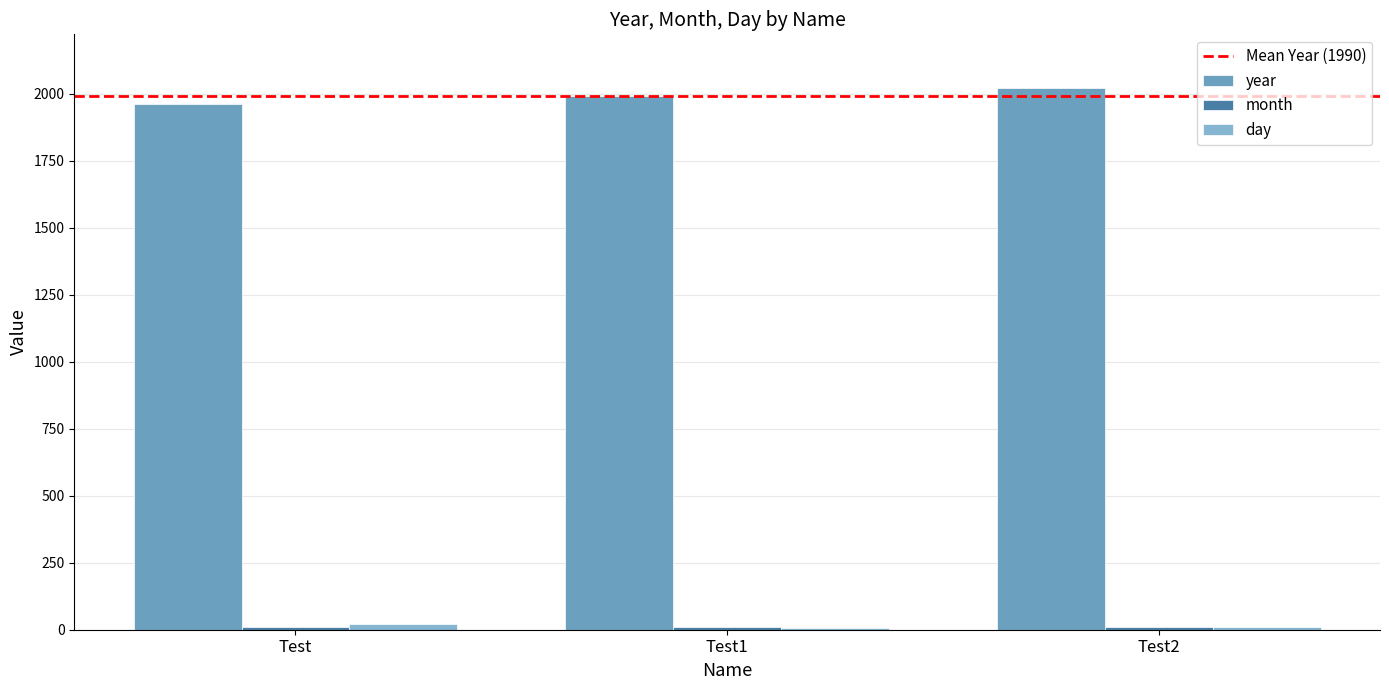

Is the value of year at Test2 greater than the value of month at Test?

Yes